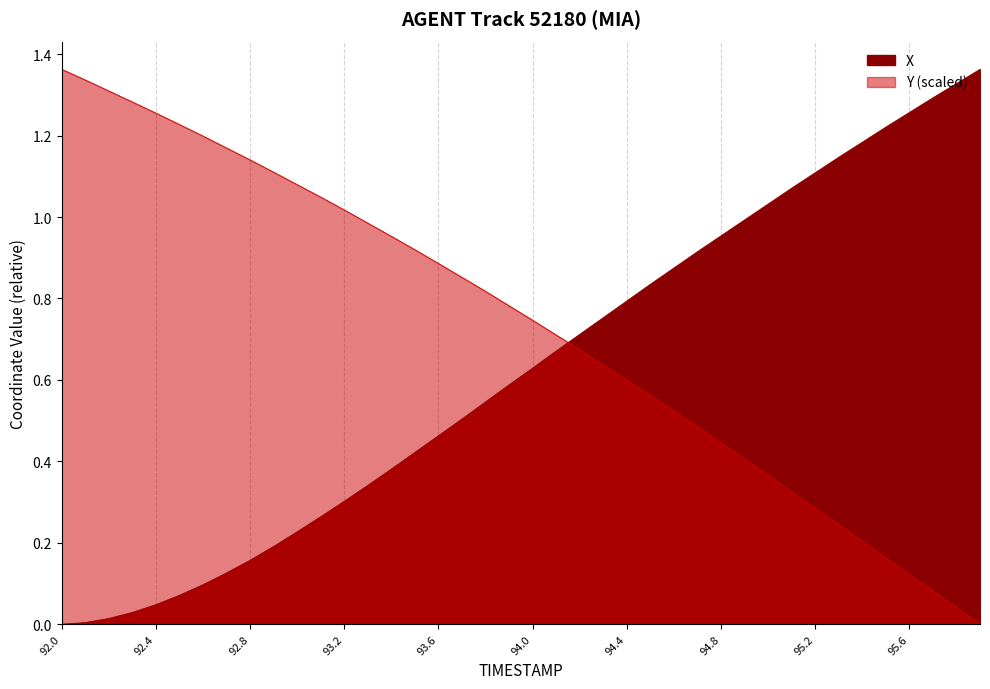

What is the label of the 39th point from the right?

92.4